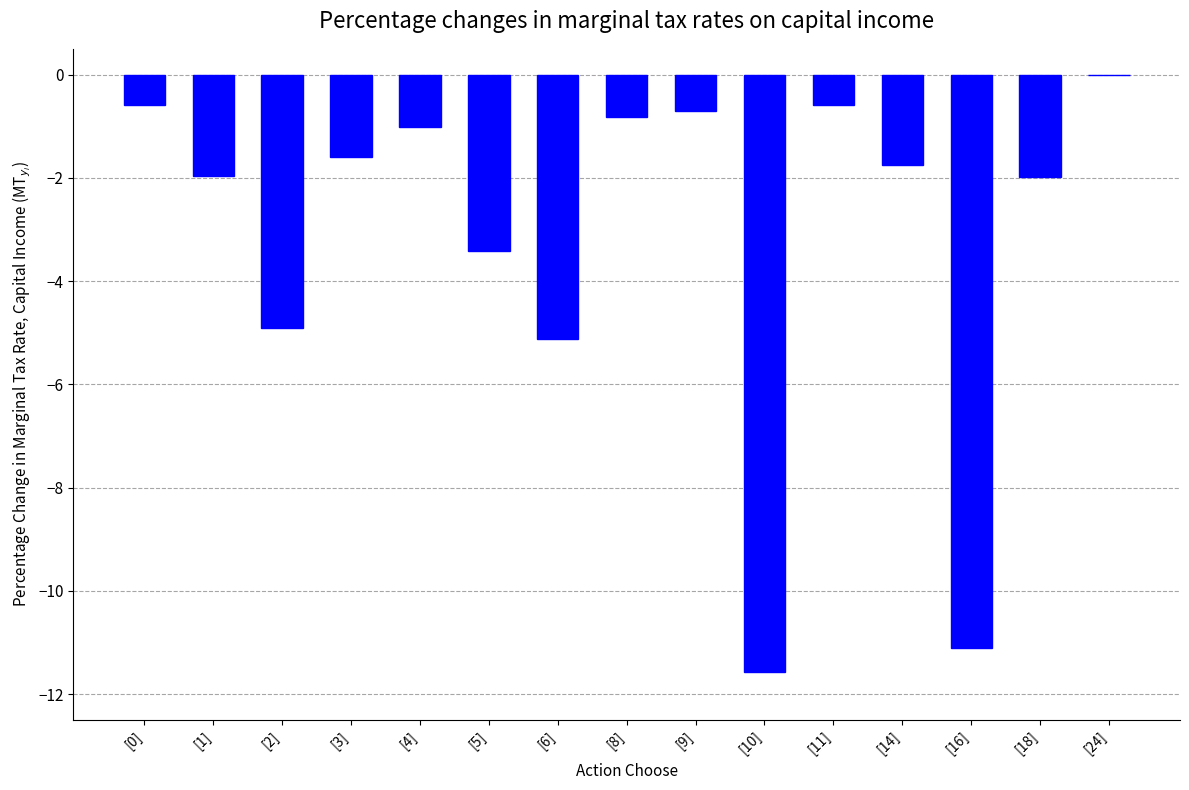

Which label corresponds to the largest value in the chart?

[24]